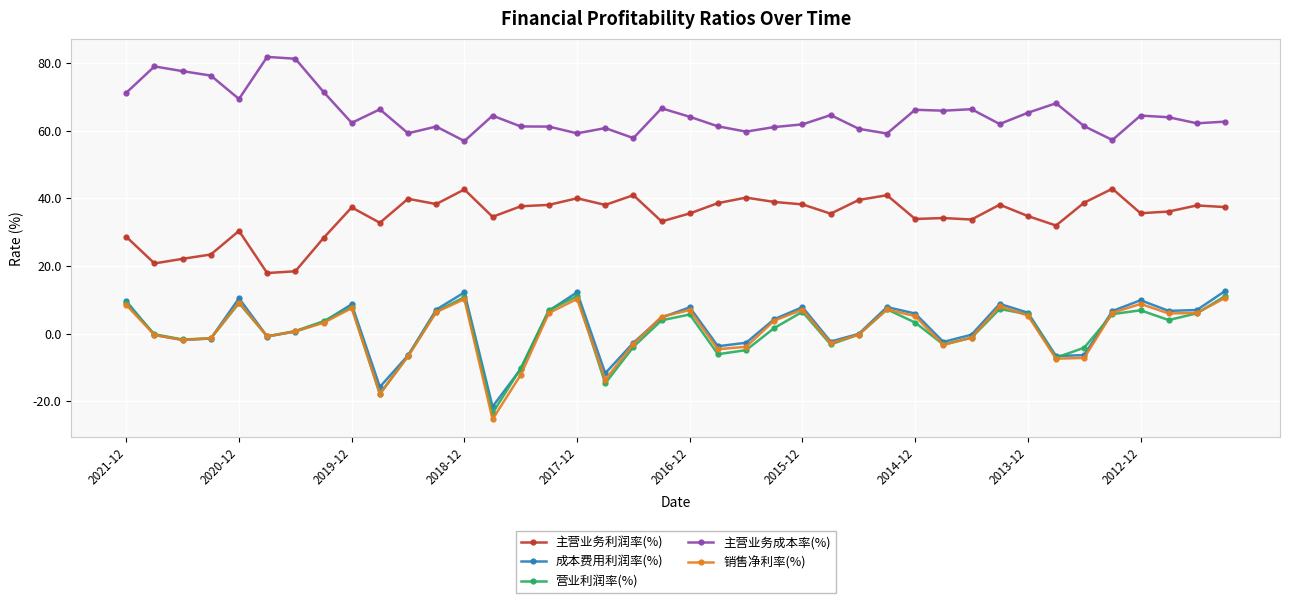

Which series has the largest total across all categories?

主营业务成本率(%)